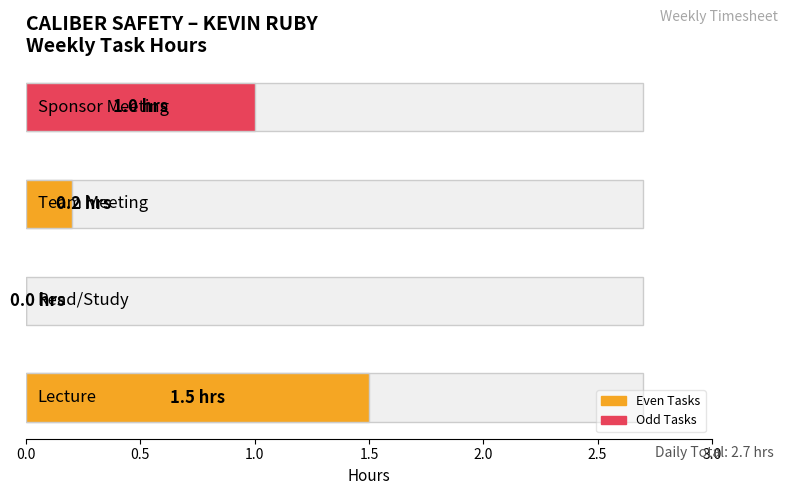

Rank the categories by value from highest to lowest.

Lecture, Sponsor Meeting, Team Meeting, Read/Study